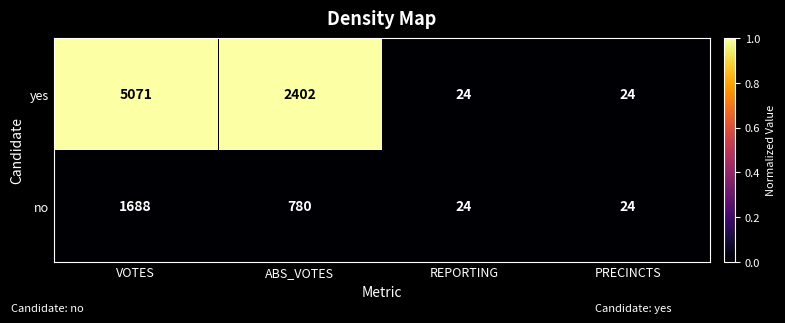

Reading left to right, list all the values displayed in this chart.

yes: 5071	2402	24	24
no: 1688	780	24	24